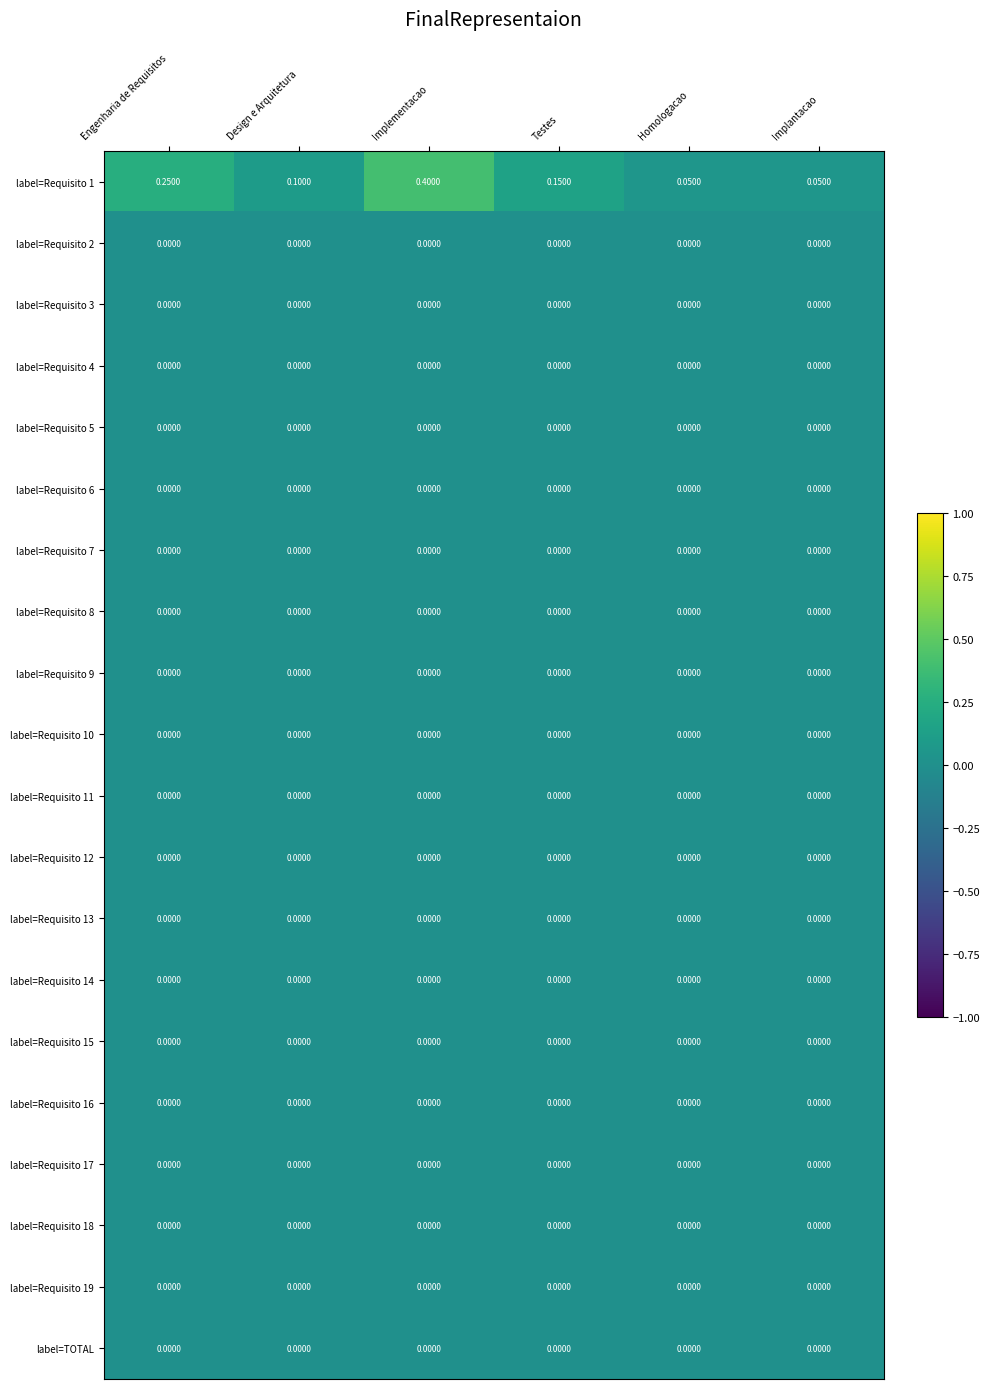

At which category is the sum across all series the highest?

Implementacao